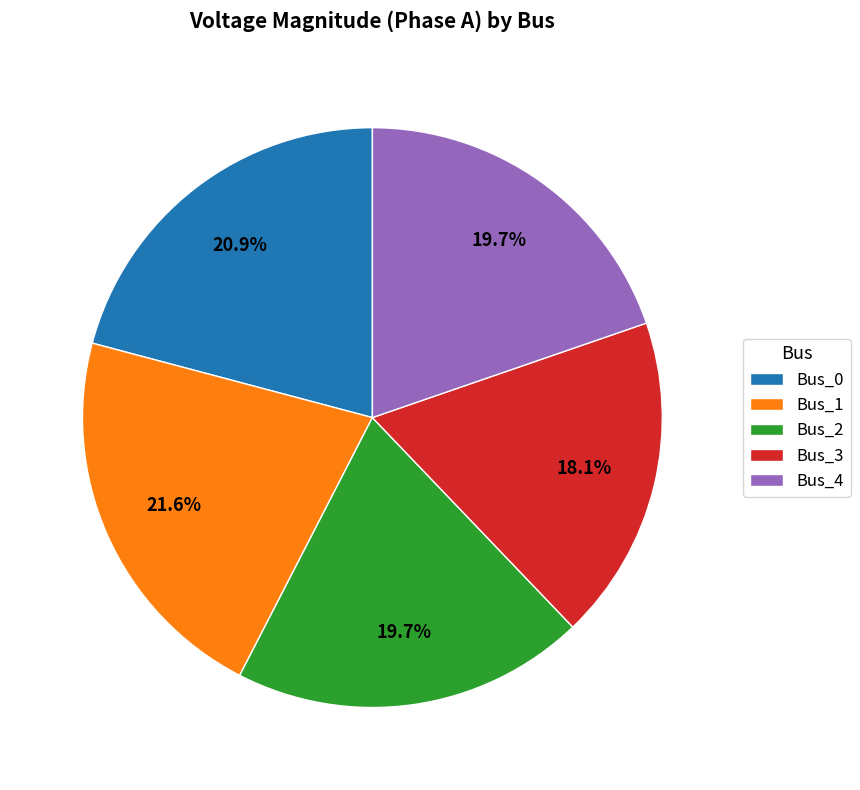

True or false: Bus_1 accounts for 33% of the total.

False